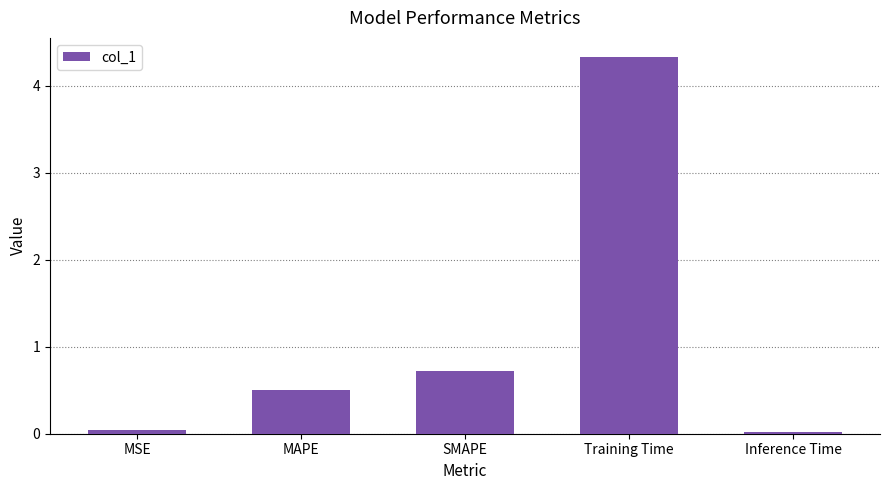

What is the average value?

1.1